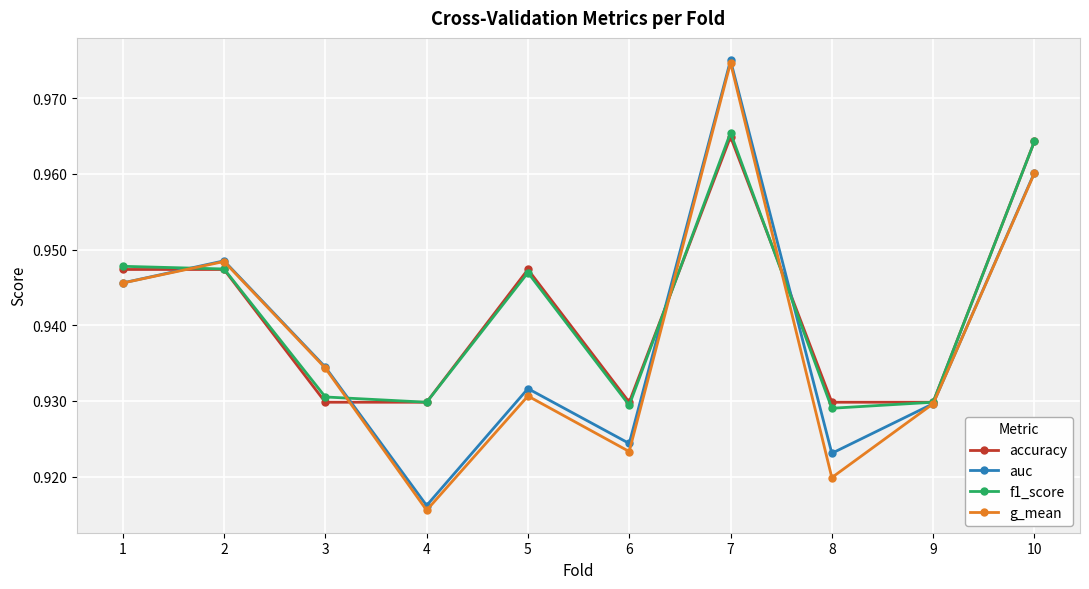

How many lines are shown in the chart?

4